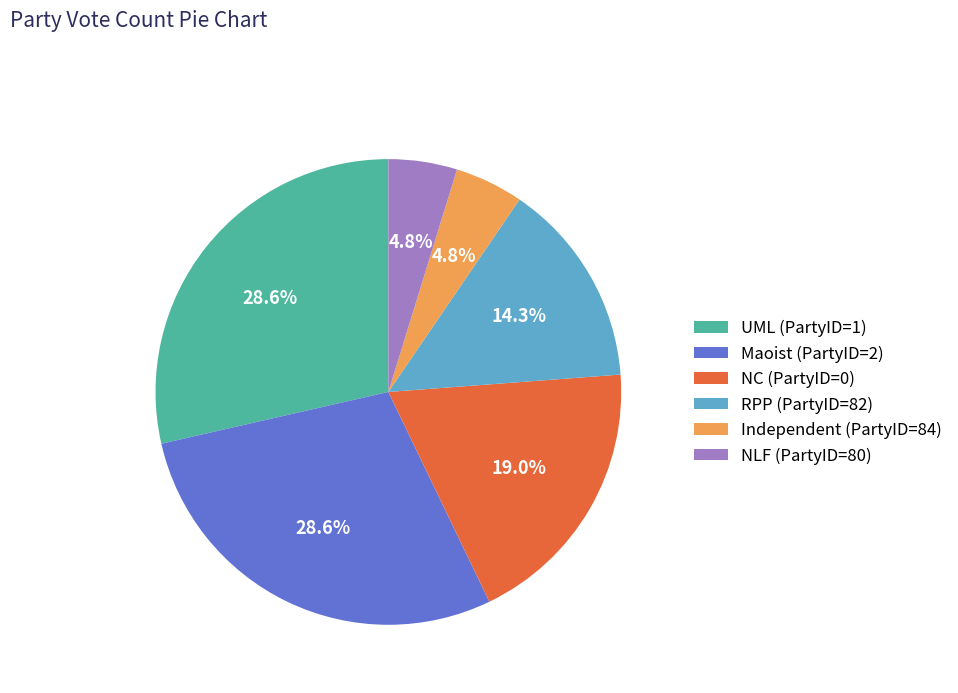

What is the ratio of the value at UML (PartyID=1) to the value at RPP (PartyID=82)?

2.0